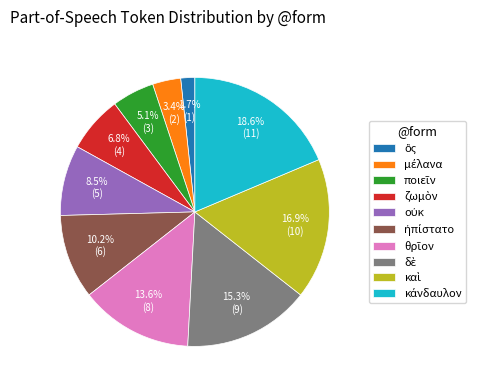

Is there a majority slice in this chart?

No